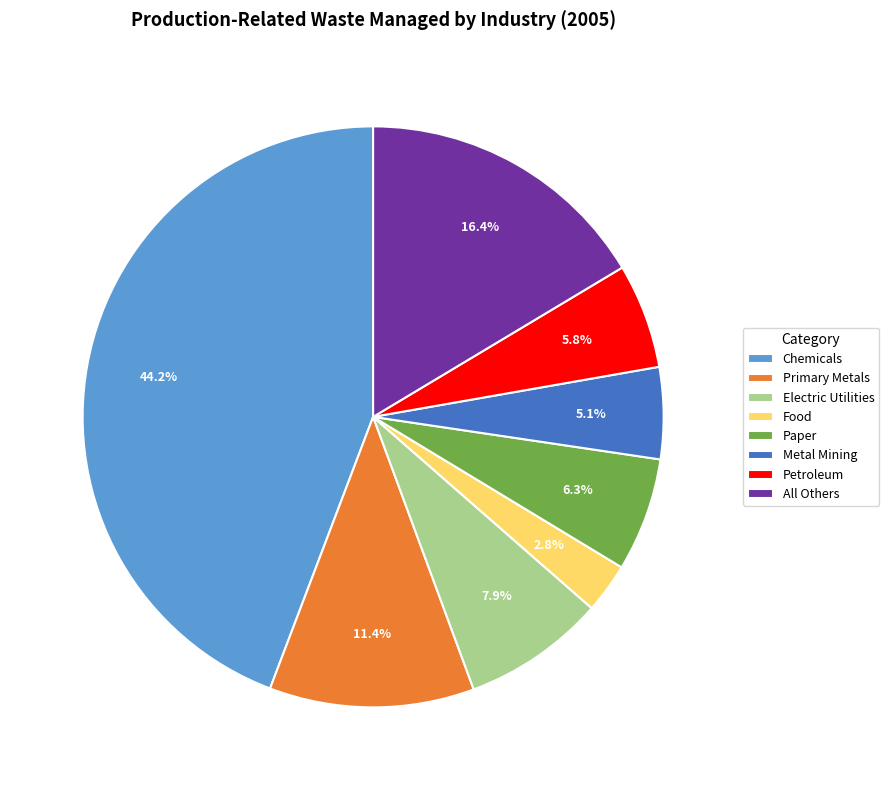

How much of the chart is everything except Primary Metals?

88.6%